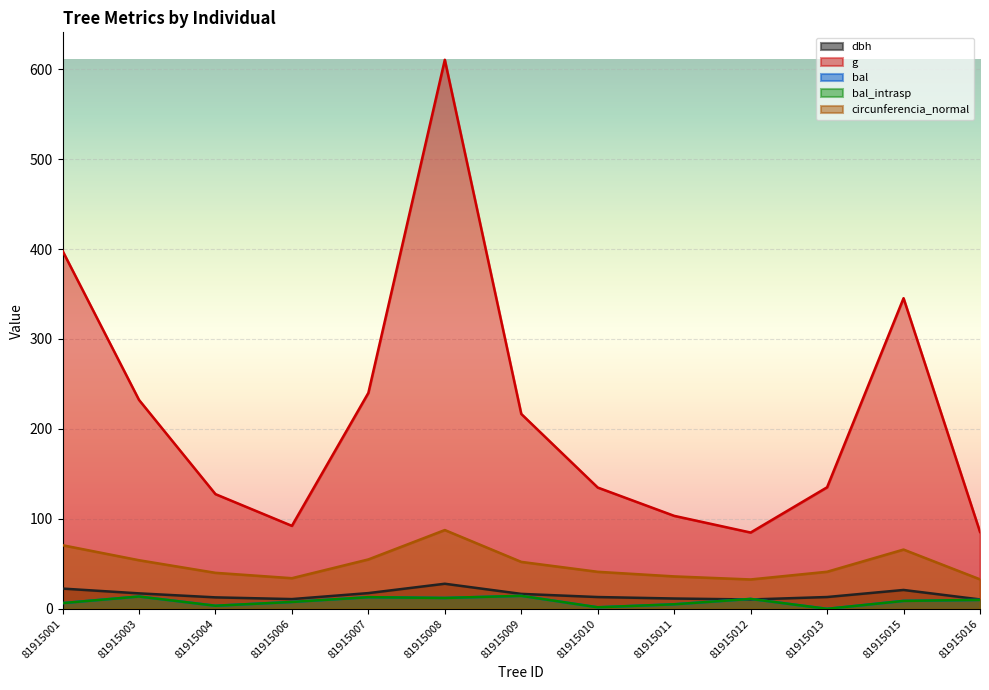

Is the value of g at 81915008 greater than the value of circunferencia_normal at 81915016?

Yes